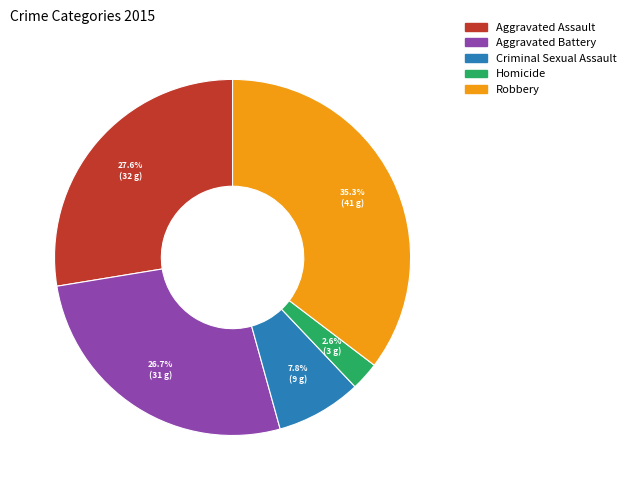

How many segments does this pie chart have?

5